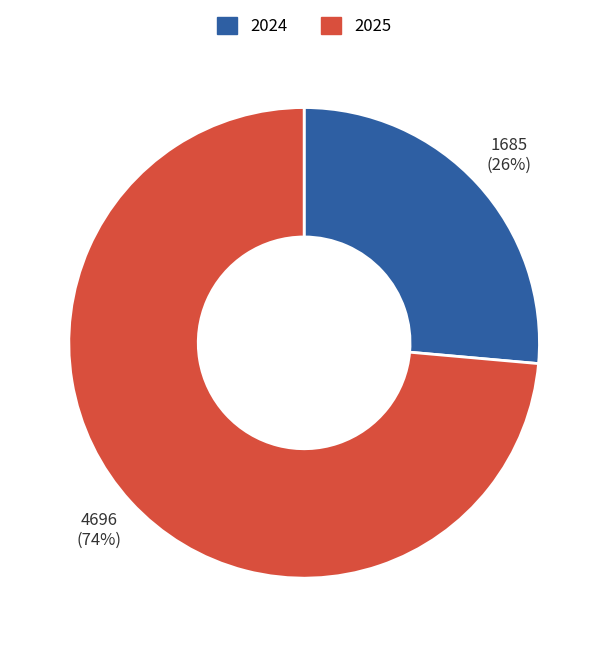

What is the smallest slice in the pie chart?

2024